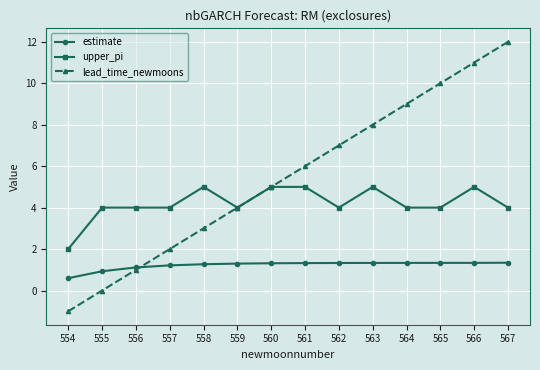

Which category has the highest value across all series?

567